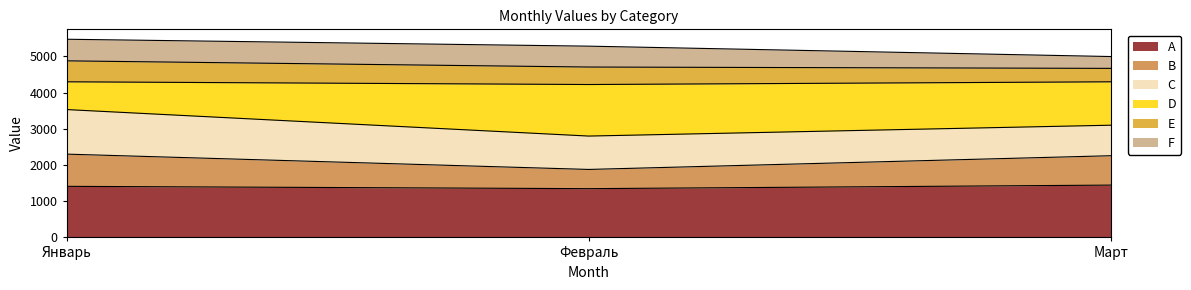

What is the sum of all A values?

4203